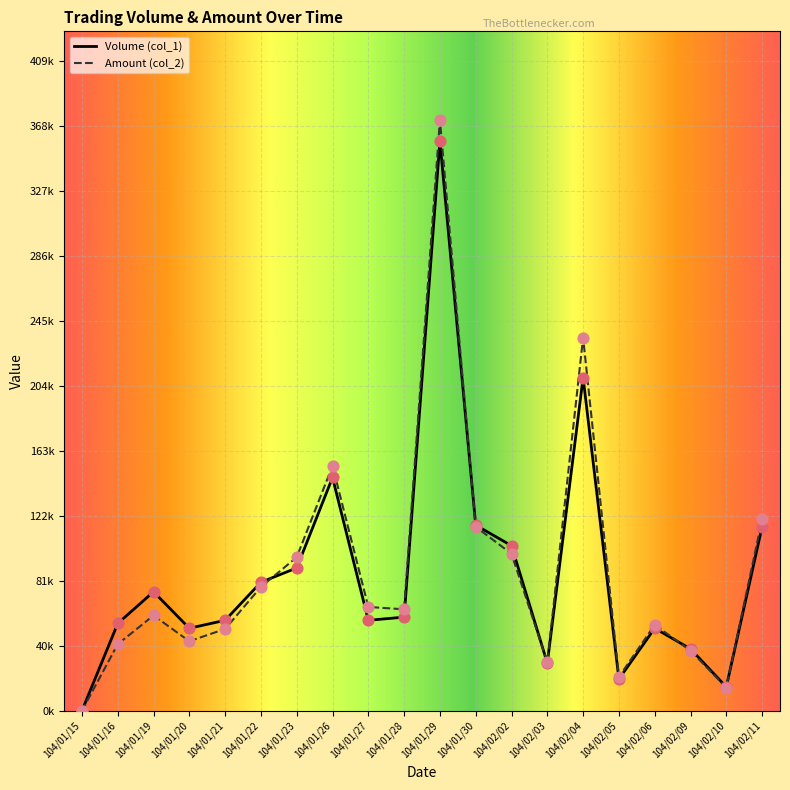

Is the value of Volume (col_1) at 104/01/20 greater than the value of Amount (col_2) at 104/02/09?

Yes